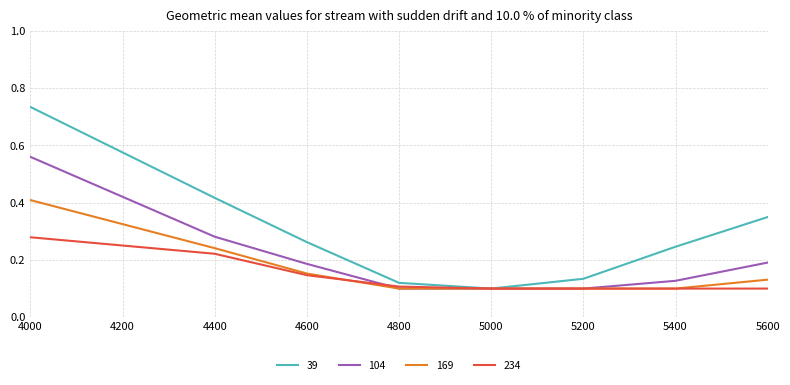

Where is 39 nearest to the value 0?

5000